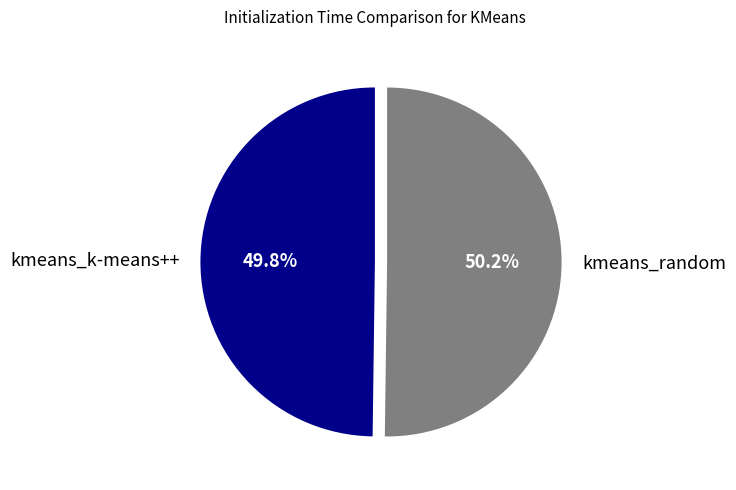

What percentage is the kmeans_random slice, to the nearest percent?

50%